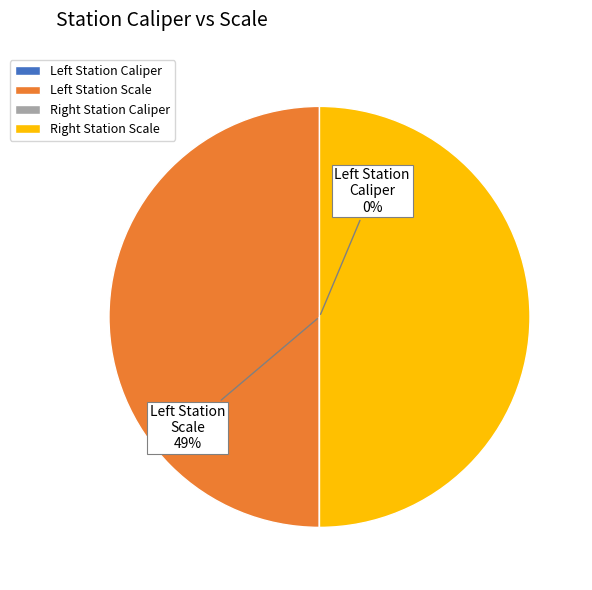

What is the smallest slice in the pie chart?

Left Station Caliper